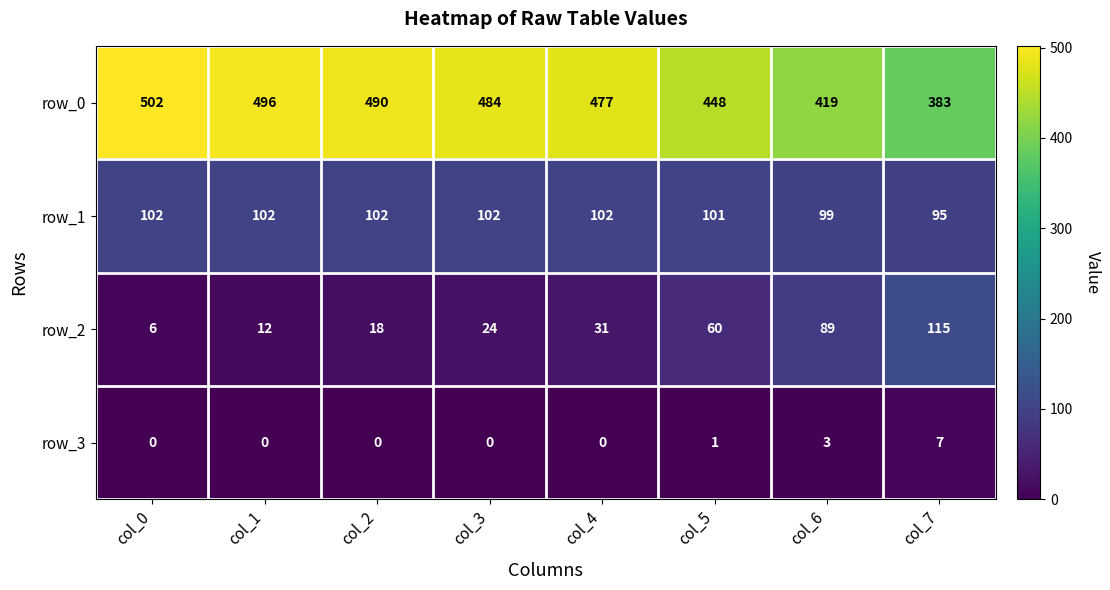

How many row_3 values are between 0 and 3?

7